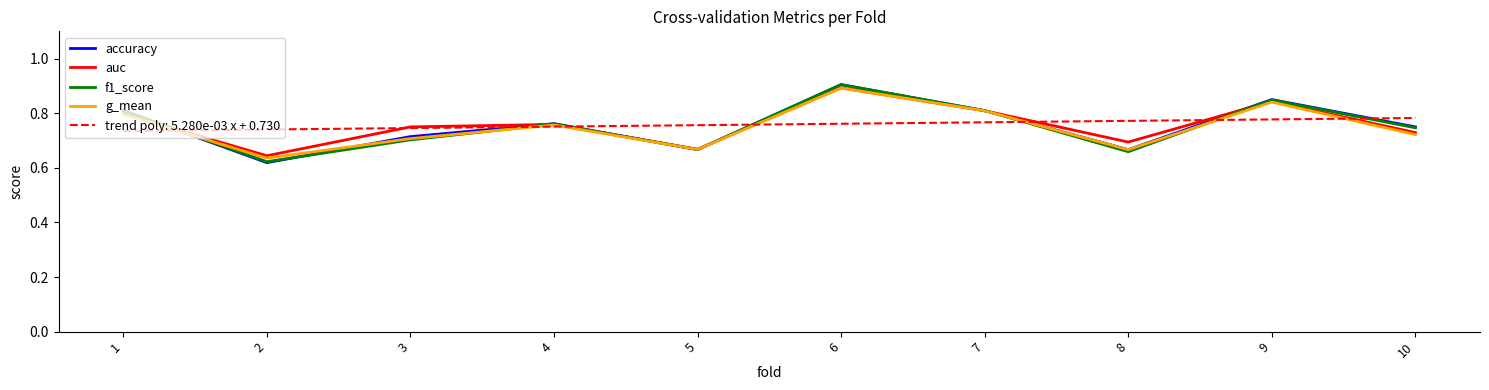

What is the sum of all g_mean values?

7.5